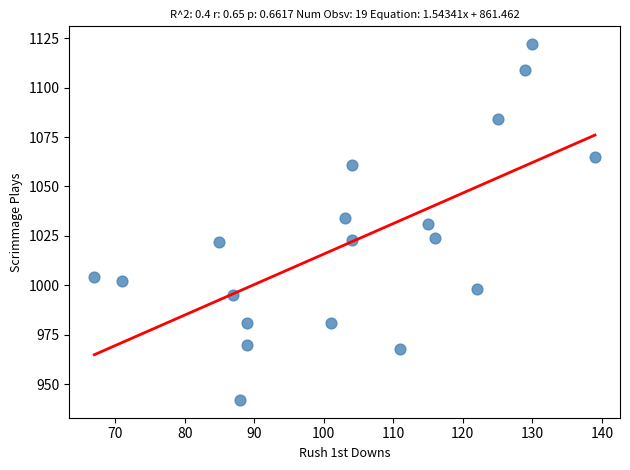

What is the range of X values (max minus min)?

72